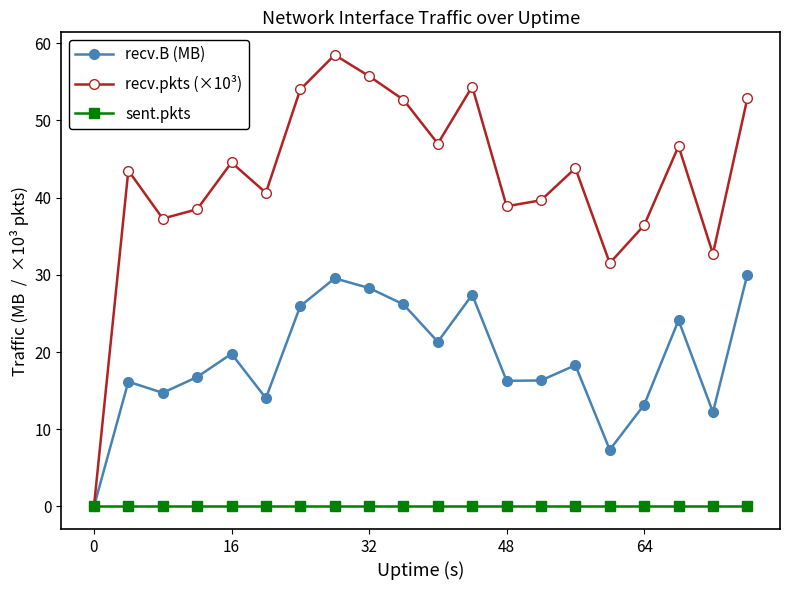

List the series in order of their overall mean, lowest first.

sent.pkts, recv.B (MB), recv.pkts (×10³)